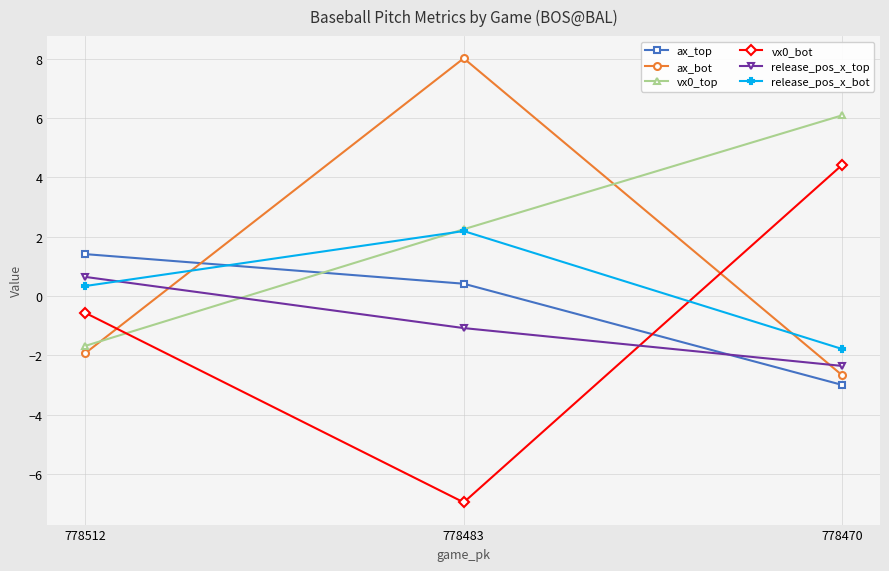

What is the value of the vx0_bot point at the 1st from the left?

-0.6